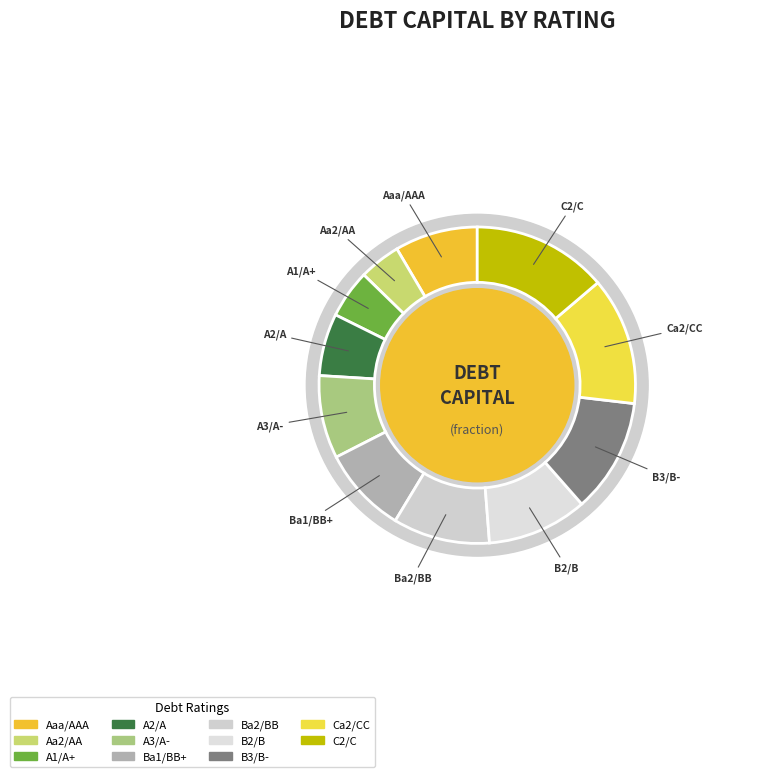

What is the smallest slice in the pie chart?

Aa2/AA